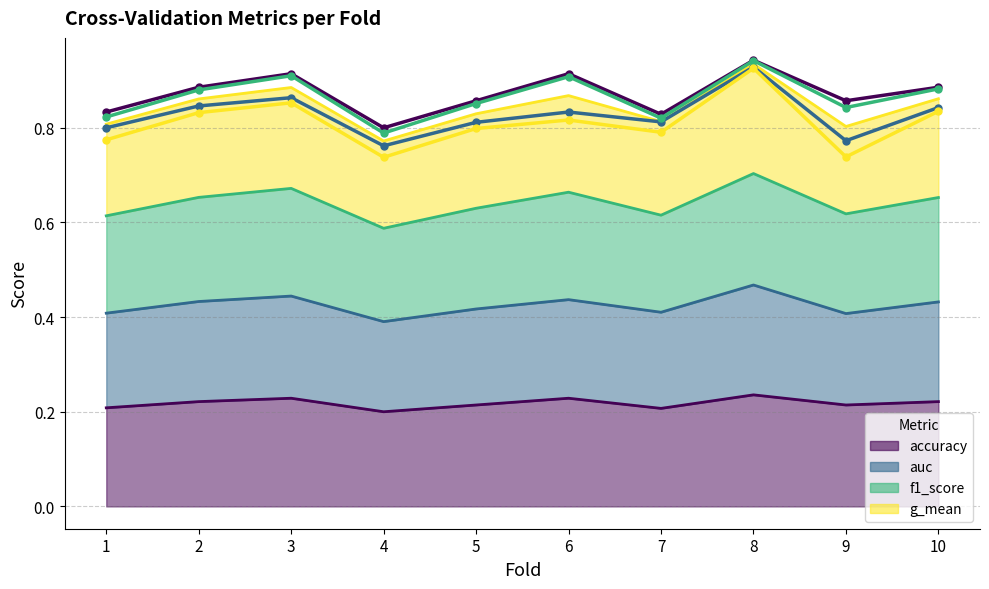

True or false: g_mean (line) has a value of 1.2 at 9.

False